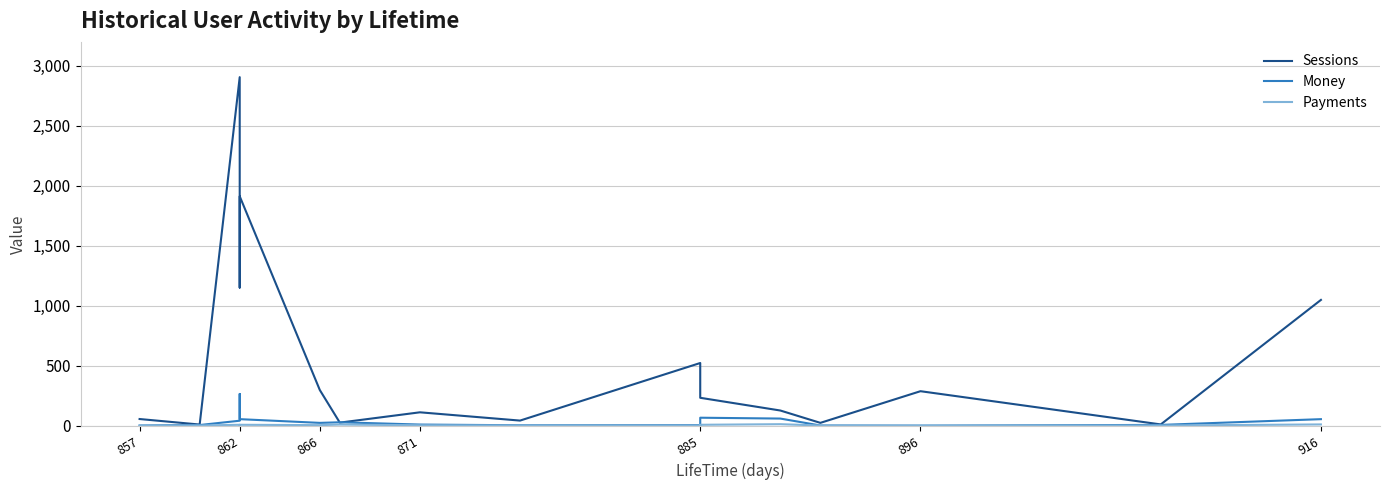

What is the label of the 1st point from the left?

857